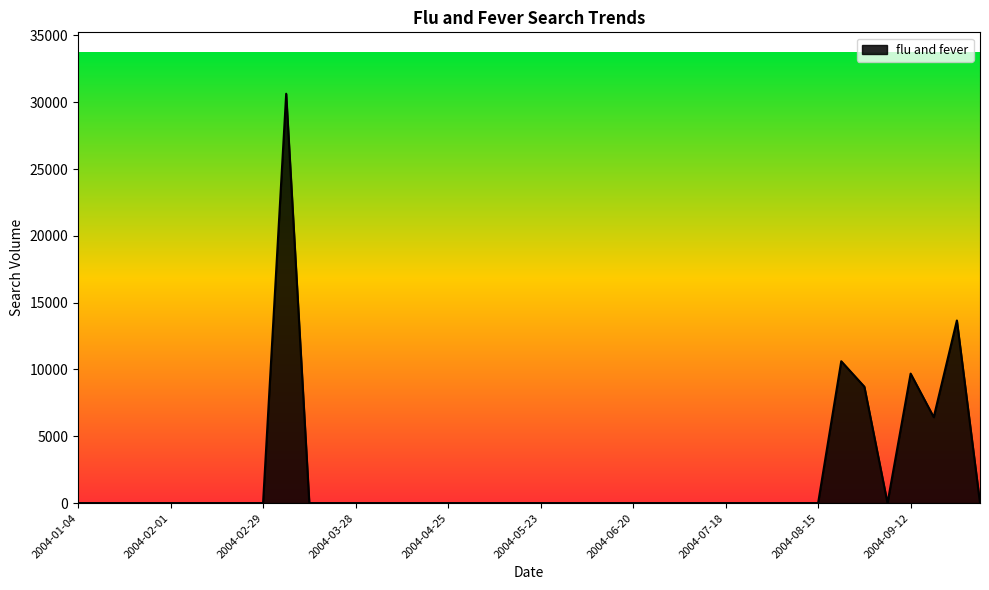

What is the maximum value shown in the chart?

30638.8